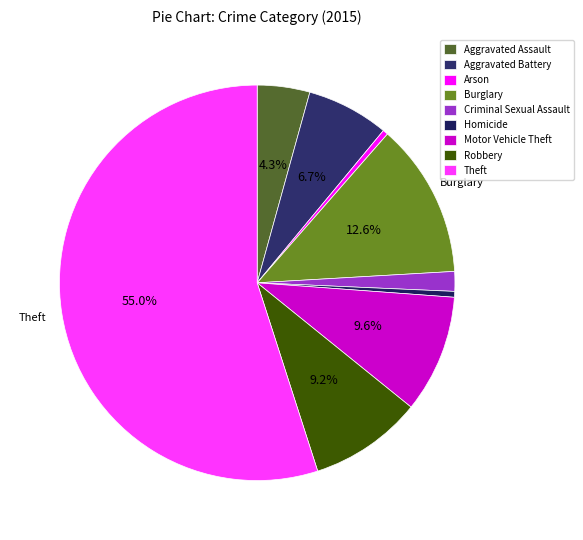

Count the number of slices in the pie.

9